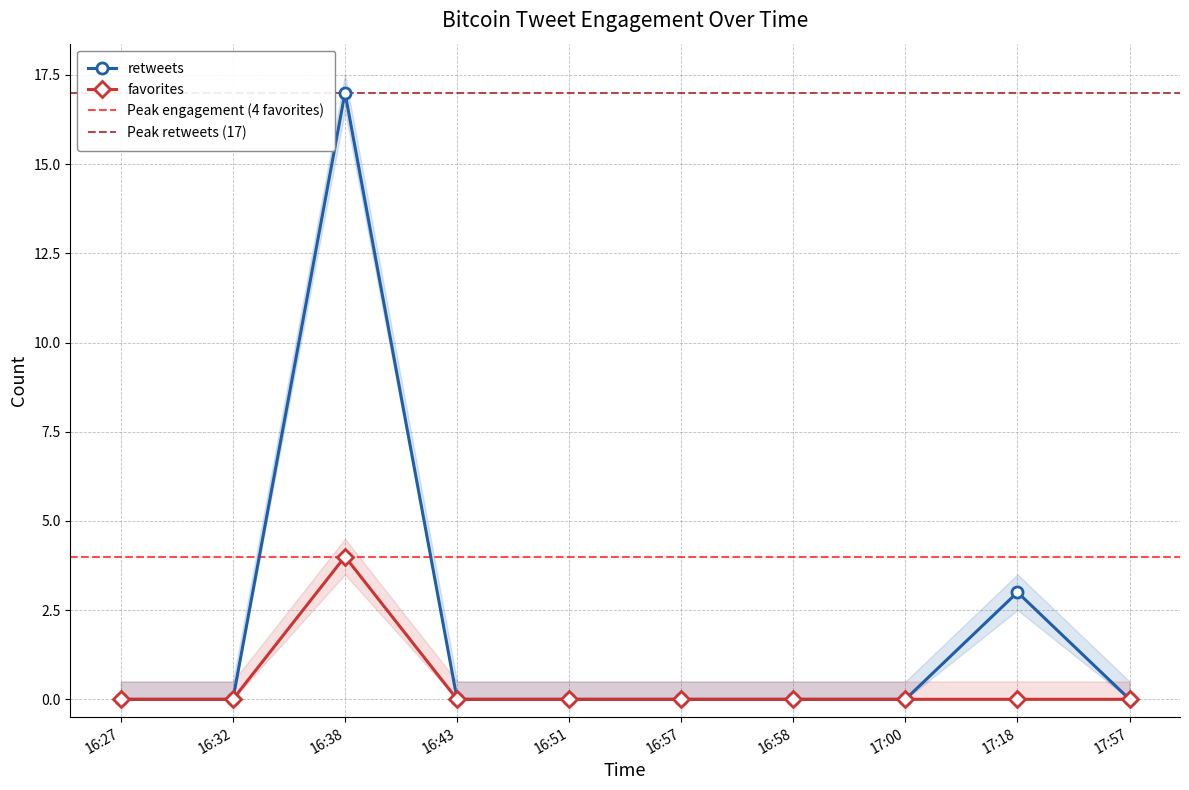

List the series in order of their overall mean, highest first.

retweets, favorites